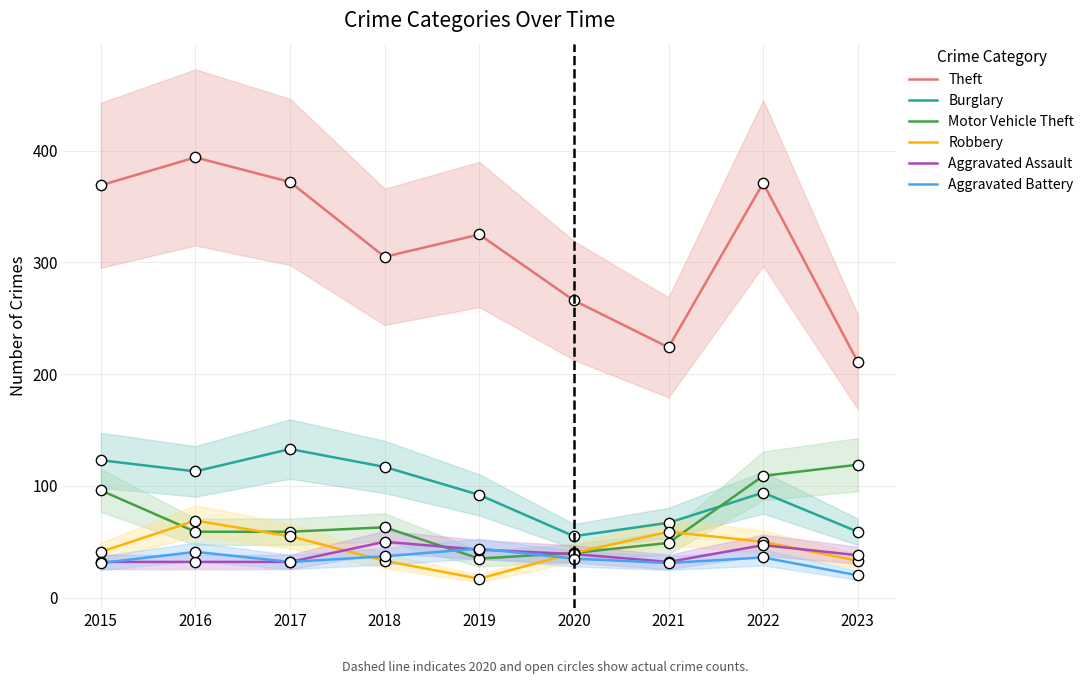

Which series has the largest total across all categories?

Theft